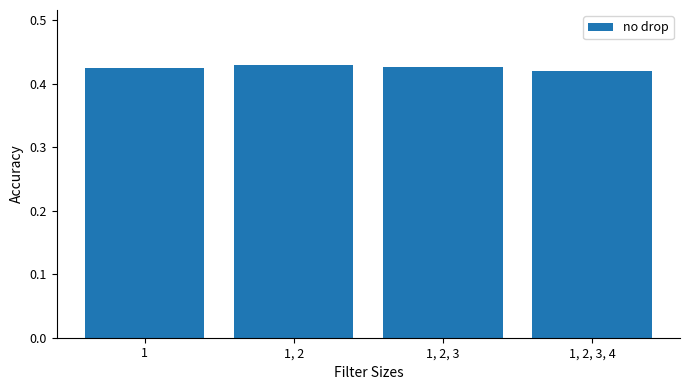

What position from the right is 1?

4